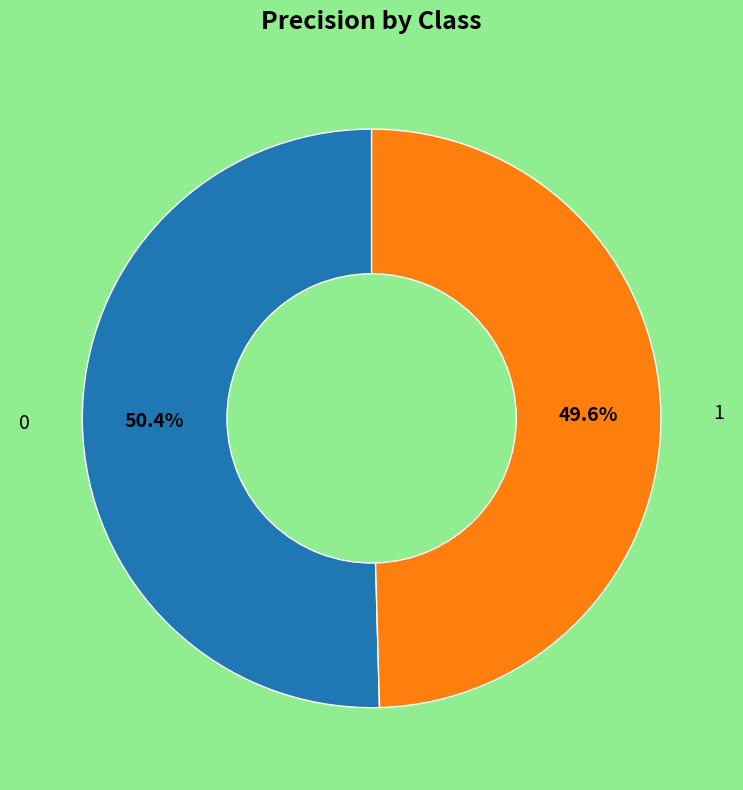

Does any single category account for the majority?

Yes